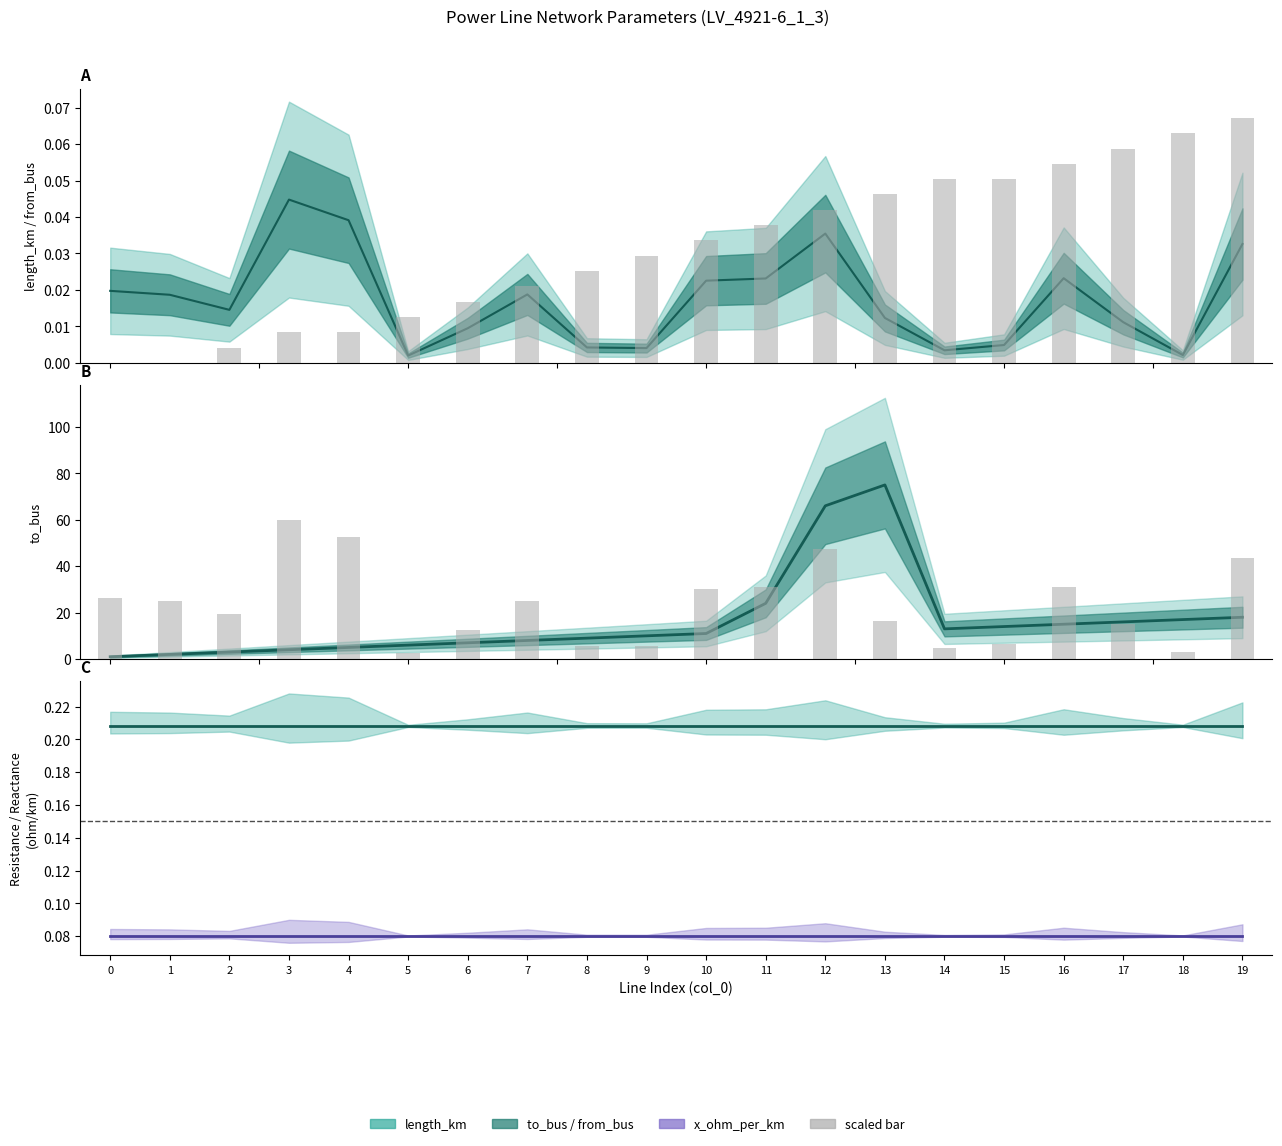

How many bars are there in total?

40